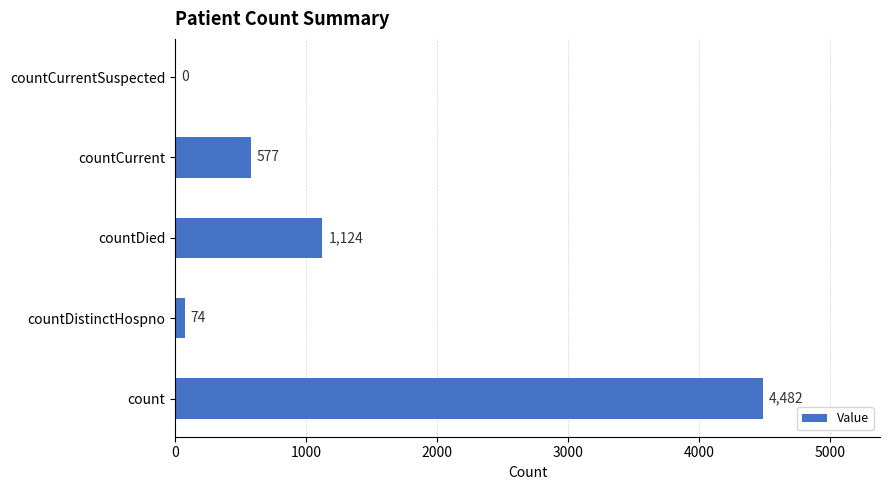

What is the sum of the values at countDistinctHospno and countDied?

1198